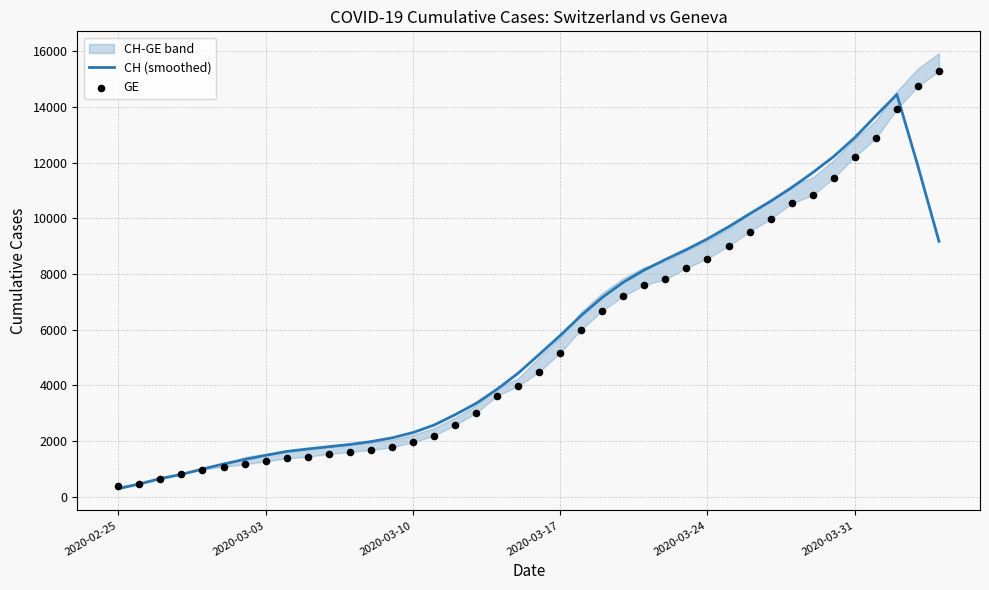

What is the maximum value for CH (smoothed)?

14443.8